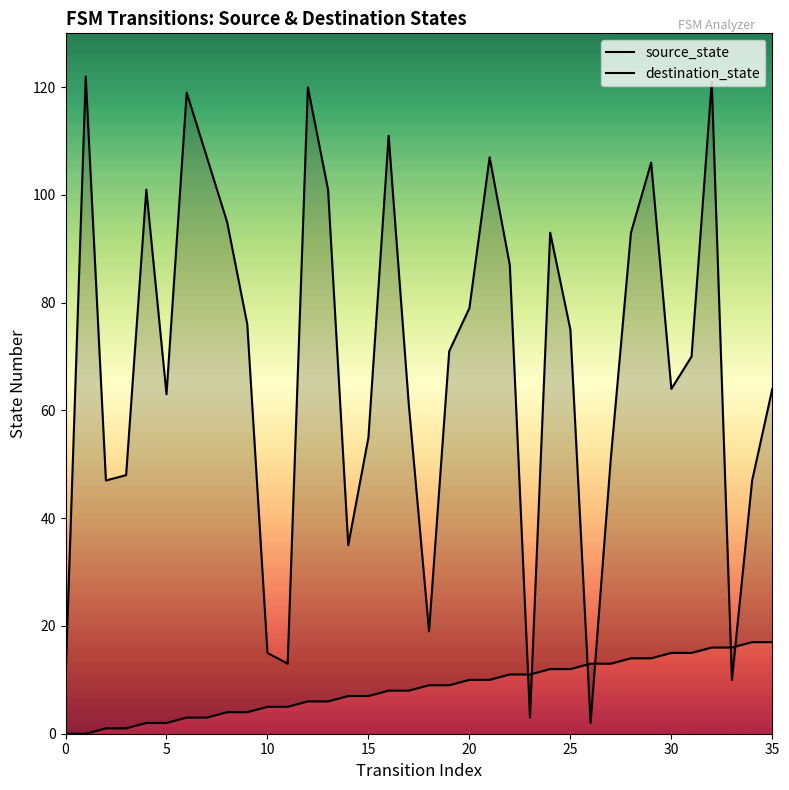

Between 21 and 26, which series saw the biggest shift?

destination_state